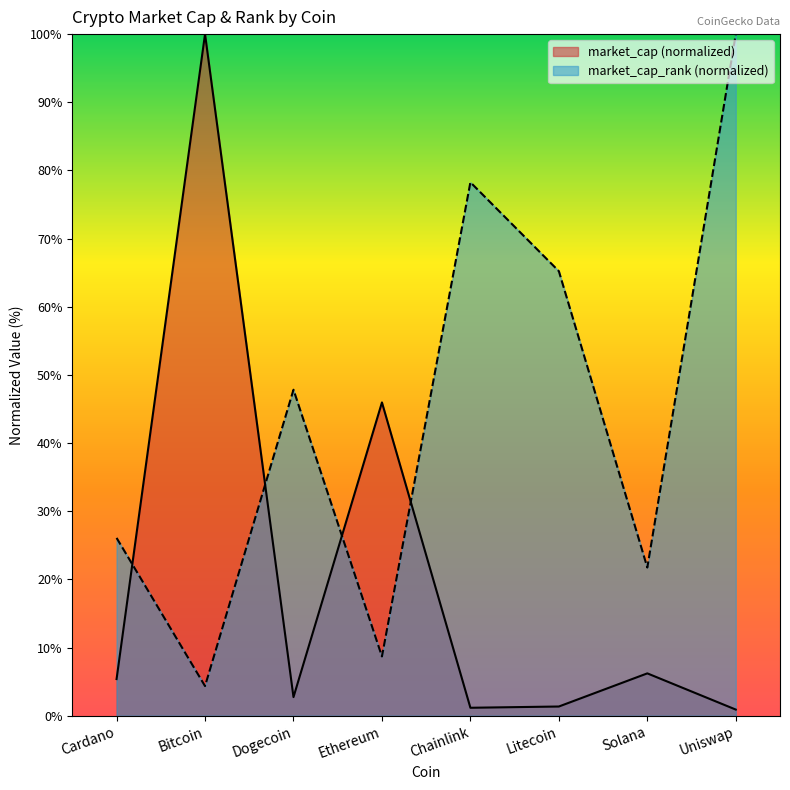

The value of market_cap at Dogecoin is 2.7. True or false?

True